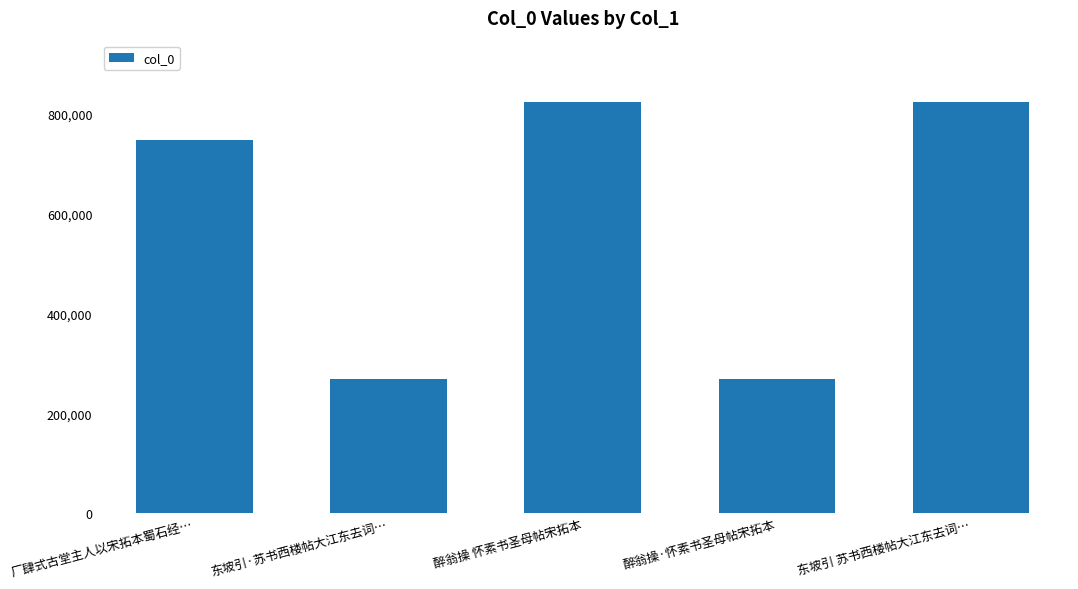

What is the minimum value shown in the chart?

269287